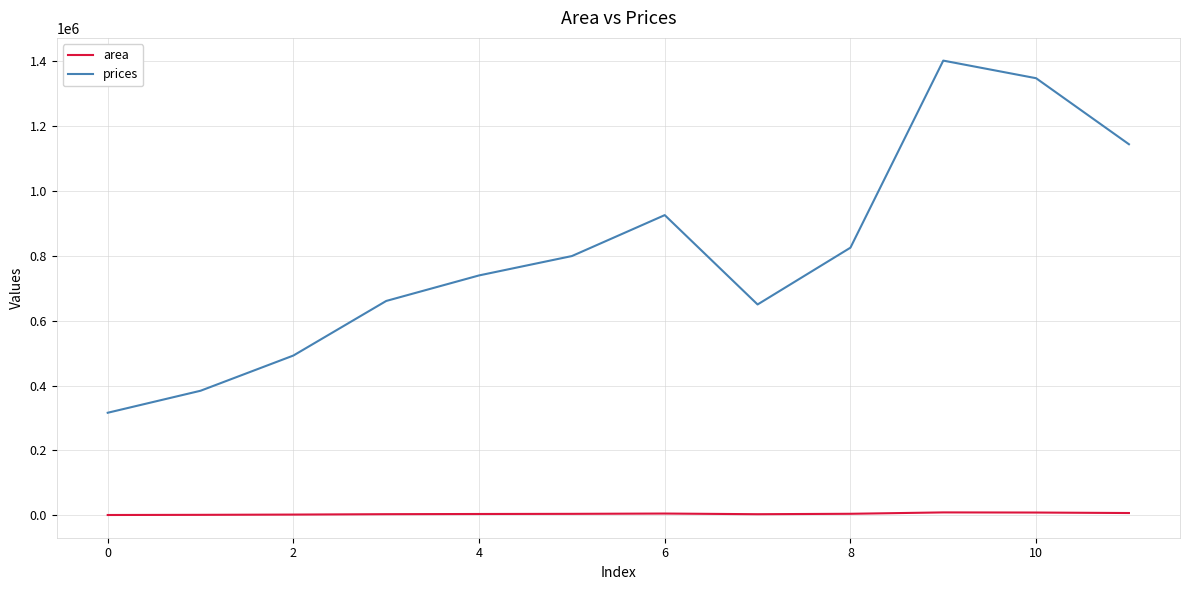

What is the highest value of the prices series?

1402705.5